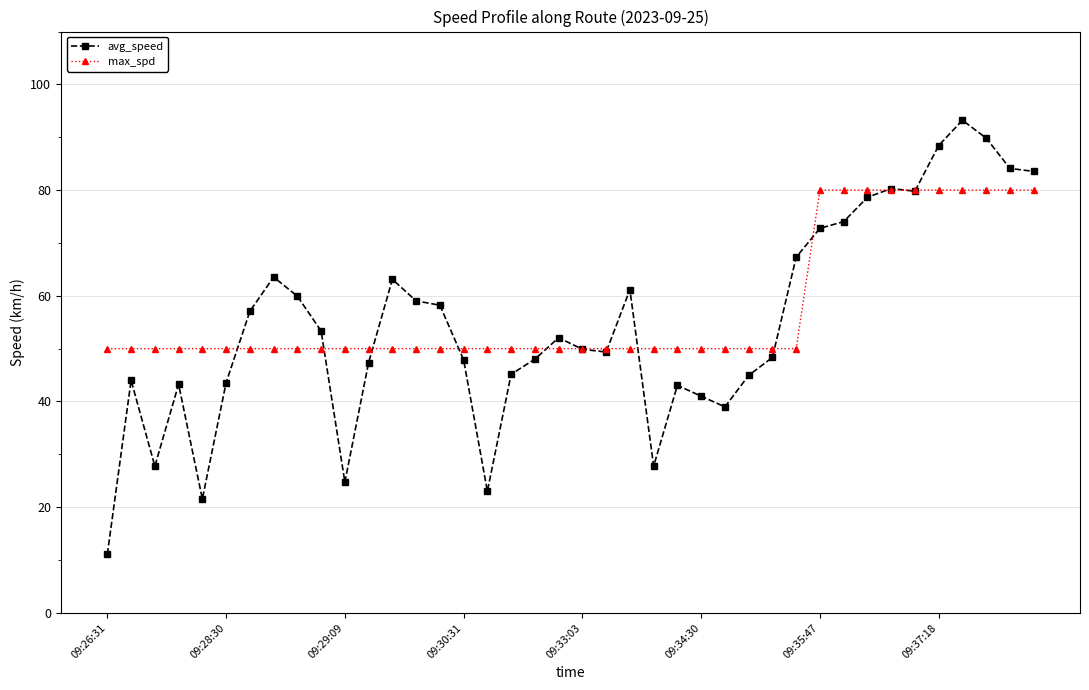

Rank the series by their maximum value, from lowest to highest.

max_spd, avg_speed